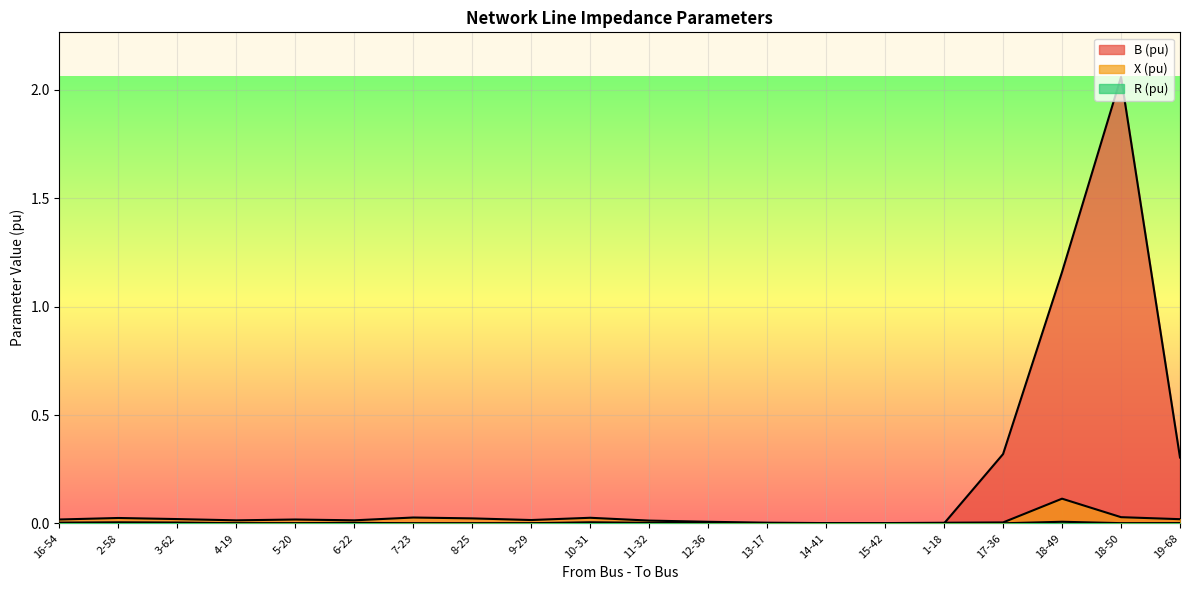

What is the difference between the second highest and minimum values in the B (pu) series?

1.2